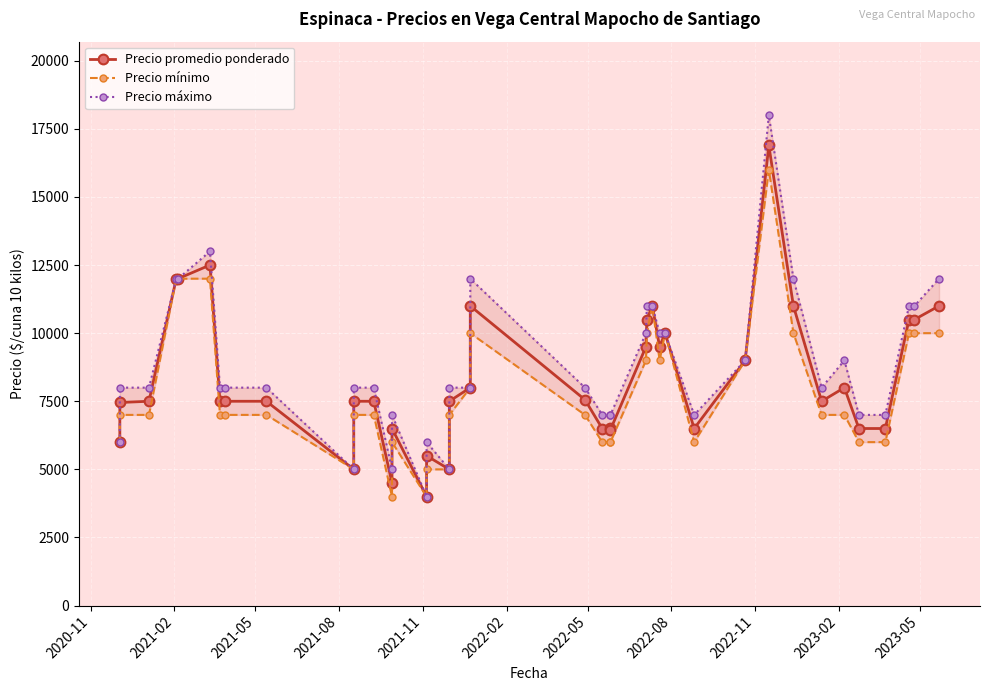

True or false: Precio promedio ponderado and Precio mínimo cross at least once.

False